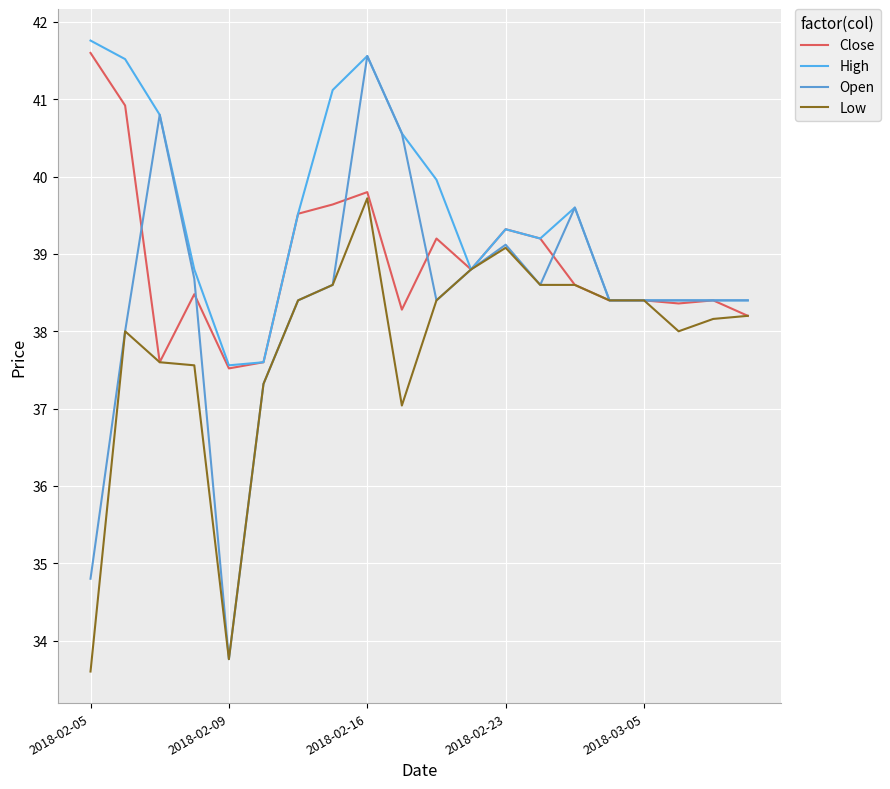

Reading right to left, list all the values displayed in this chart.

Close: 38.2	38.4	38.4	38.4	38.4	38.6	39.2	39.3	38.8	39.2	38.3	39.8	39.6	39.5	37.6	37.5	38.5	37.6	40.9	41.6
High: 38.4	38.4	38.4	38.4	38.4	39.6	39.2	39.3	38.8	40.0	40.6	41.6	41.1	39.5	37.6	37.6	38.8	40.8	41.5	41.8
Open: 38.4	38.4	38.4	38.4	38.4	39.6	38.6	39.1	38.8	38.4	40.6	41.6	38.6	38.4	37.3	33.8	38.7	40.8	38.0	34.8
Low: 38.2	38.2	38.0	38.4	38.4	38.6	38.6	39.1	38.8	38.4	37.0	39.7	38.6	38.4	37.3	33.8	37.6	37.6	38.0	33.6